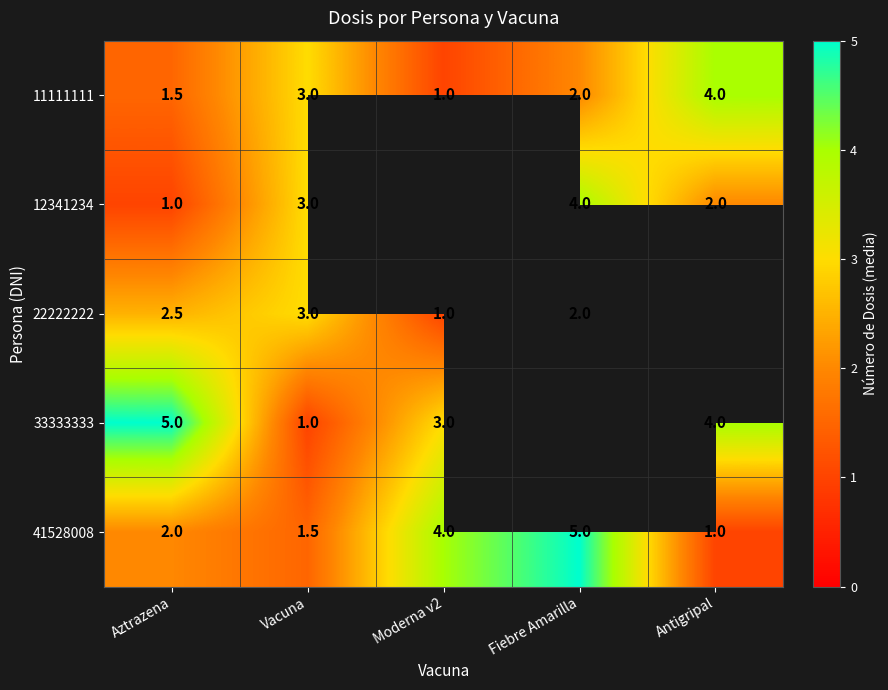

List the labels in order of 41528008 value, largest first.

Fiebre Amarilla, Moderna v2, Aztrazena, Vacuna, Antigripal